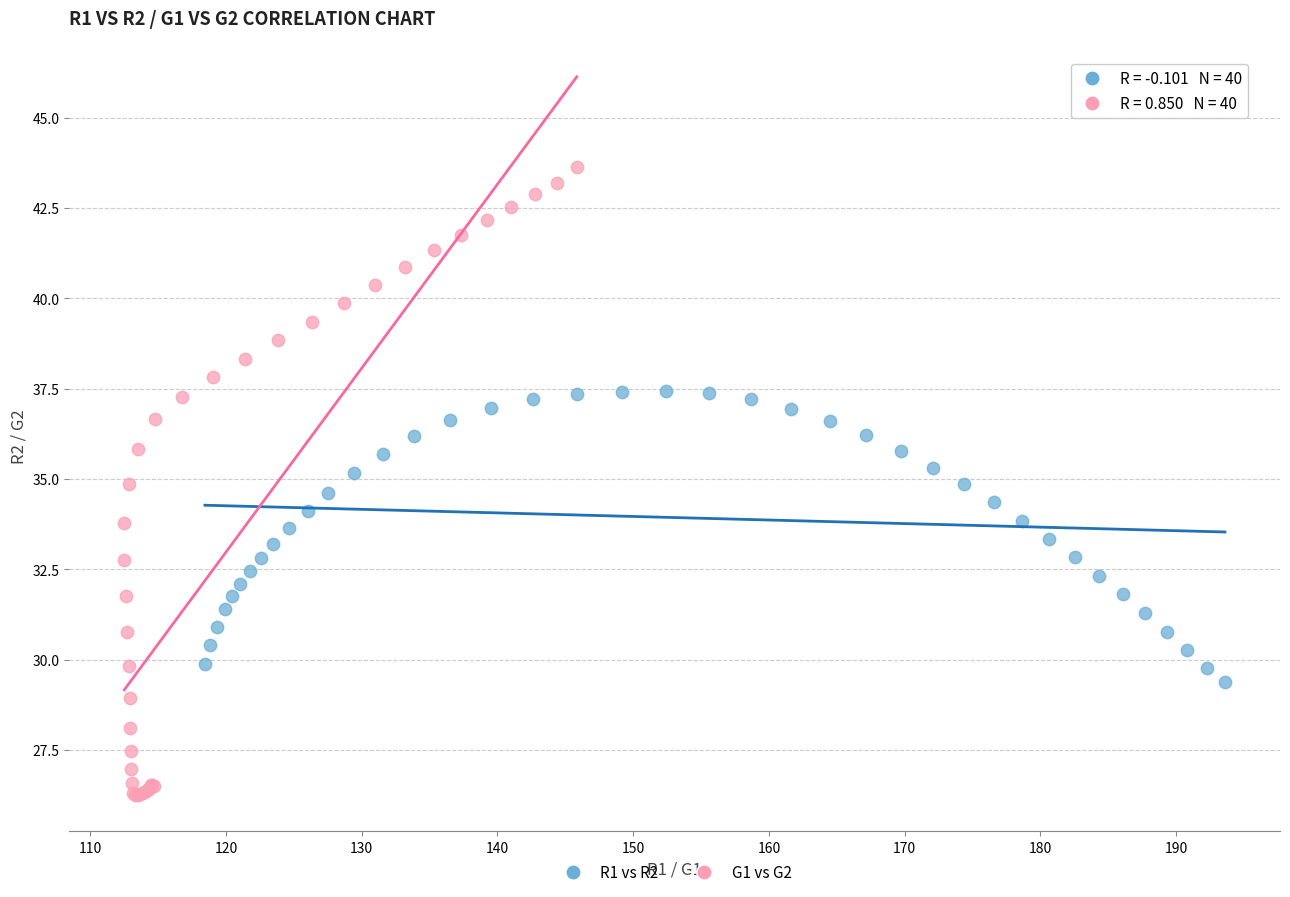

Which series contains the lowest Y value?

G1 vs G2